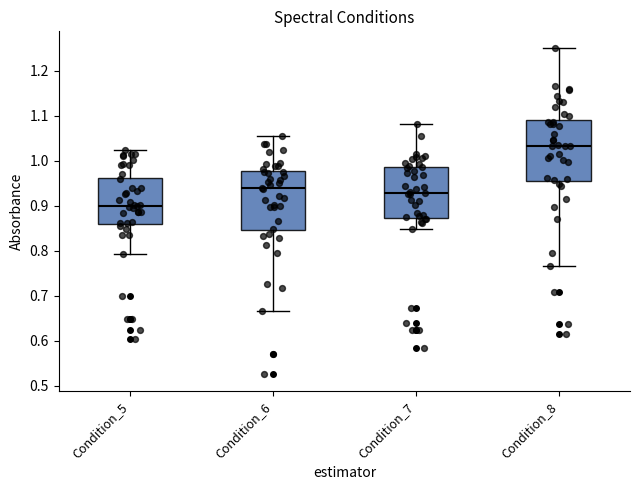

Reading left to right, transcribe this box plot: for each box, give where its median line is, the range the box spans, and where its two whiskers end, as read against the y-axis. The values are not printed on the chart, so give them approximately, as read against the axis.

Condition_5: median 0.90, box 0.86 to 0.96, whiskers 0.79 to 1.02
Condition_6: median 0.94, box 0.85 to 0.98, whiskers 0.67 to 1.06
Condition_7: median 0.93, box 0.87 to 0.99, whiskers 0.85 to 1.08
Condition_8: median 1.03, box 0.96 to 1.09, whiskers 0.77 to 1.25